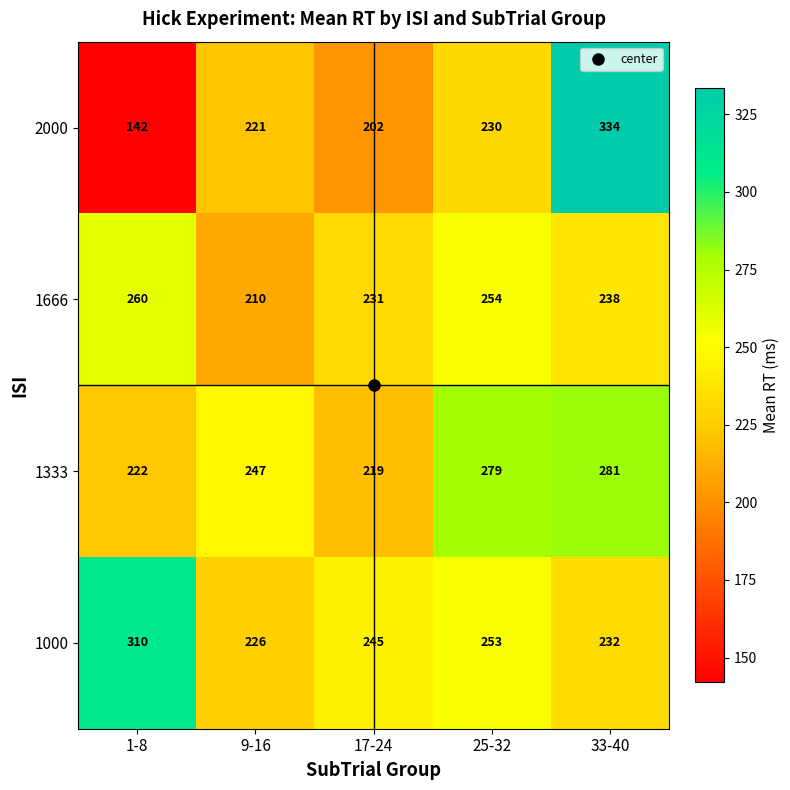

How many data points does each series have?

5